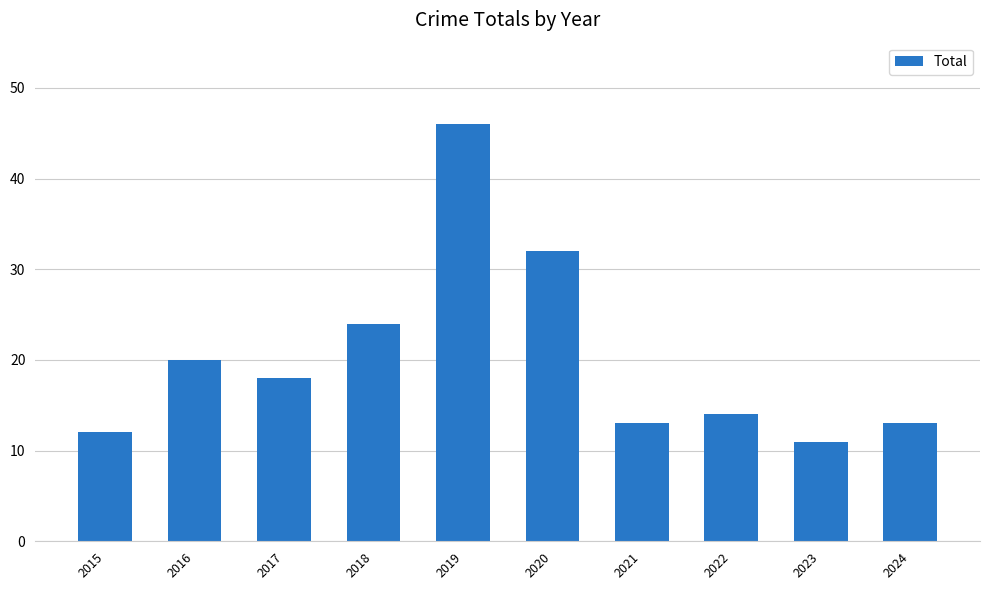

What is the average value?

20